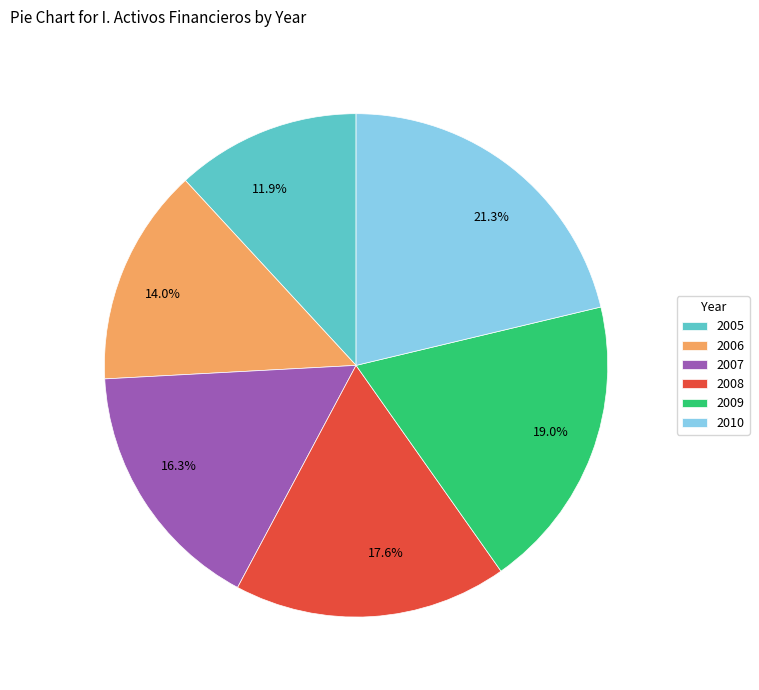

To the nearest percent, what portion does 2008 represent?

18%